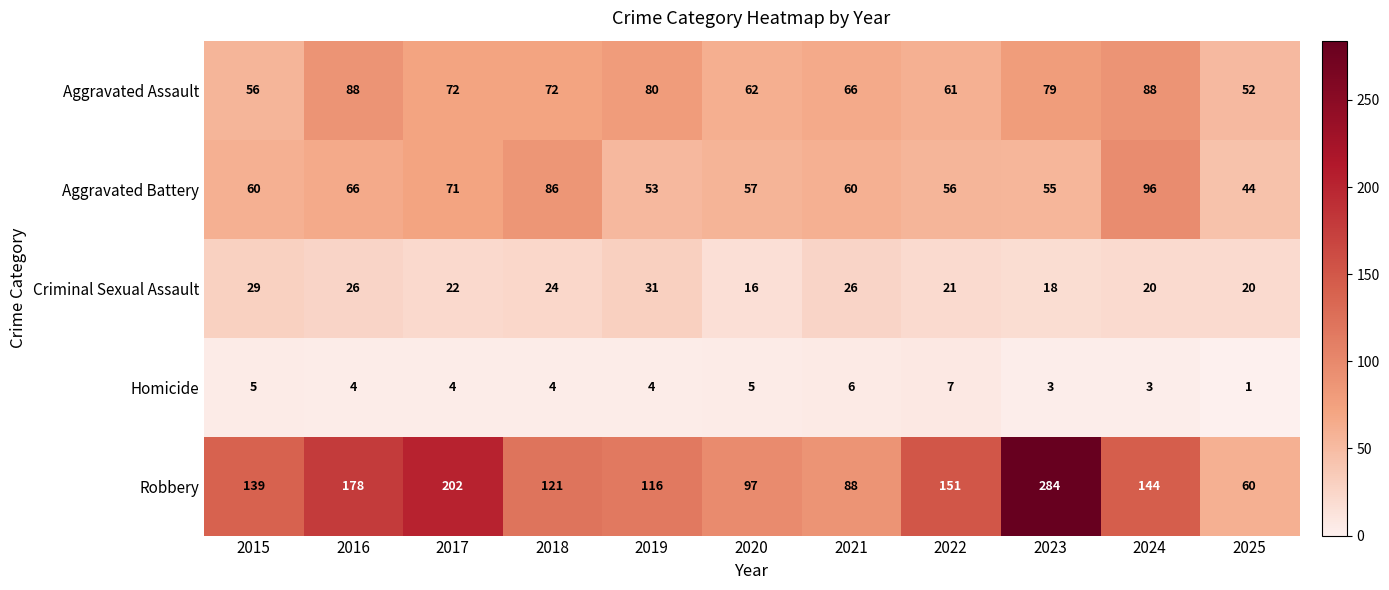

True or false: Criminal Sexual Assault has a value of 42 at 2018.

False